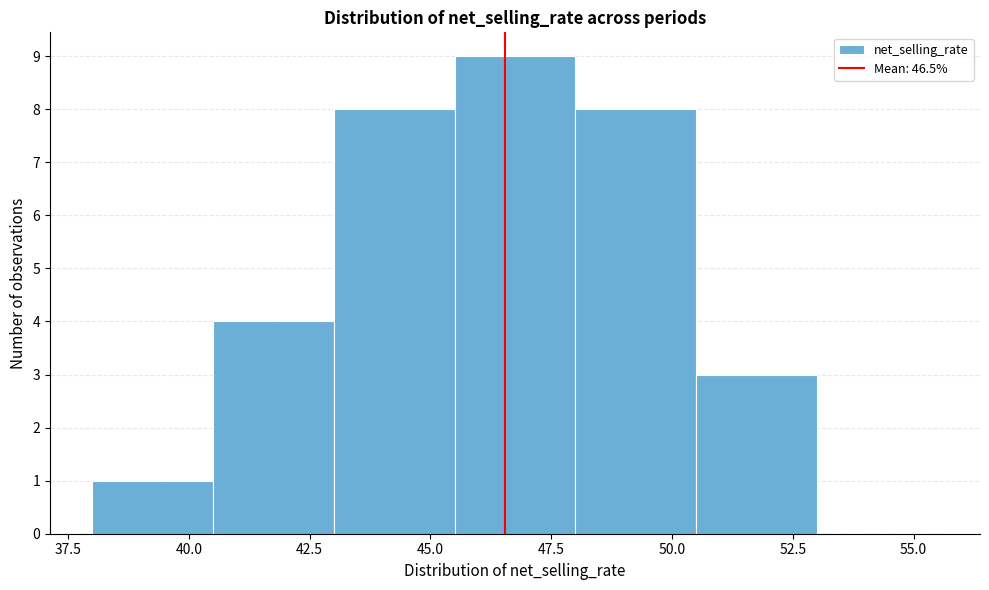

Which range on the x-axis has the tallest bar?

45.5 to 48.0